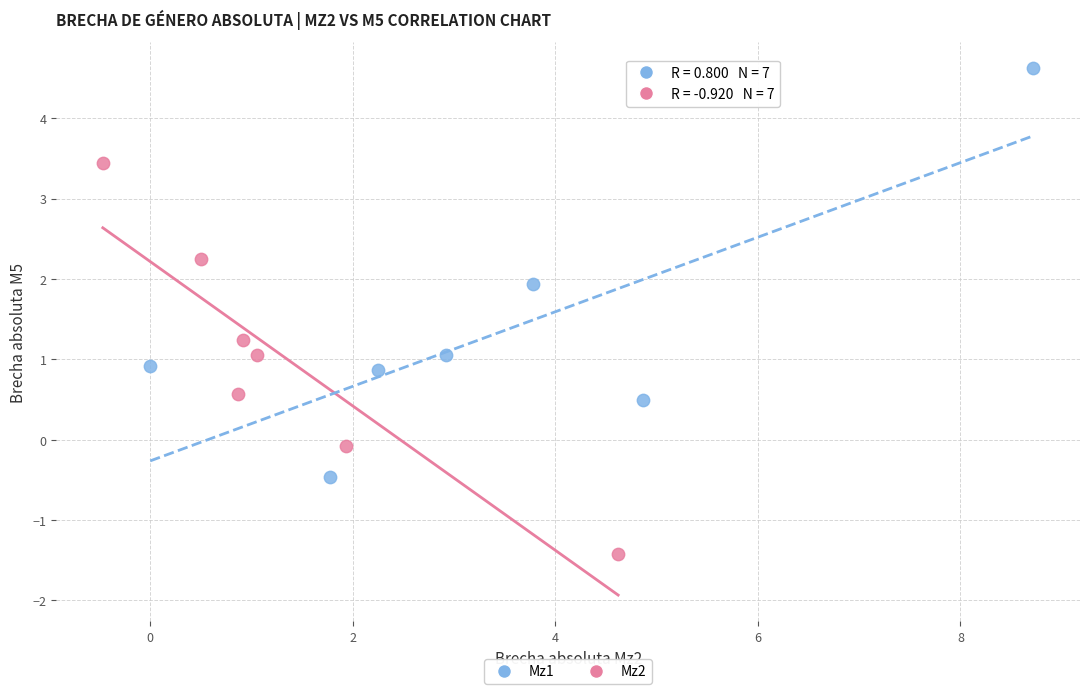

Which series reaches the maximum Y coordinate?

Mz1